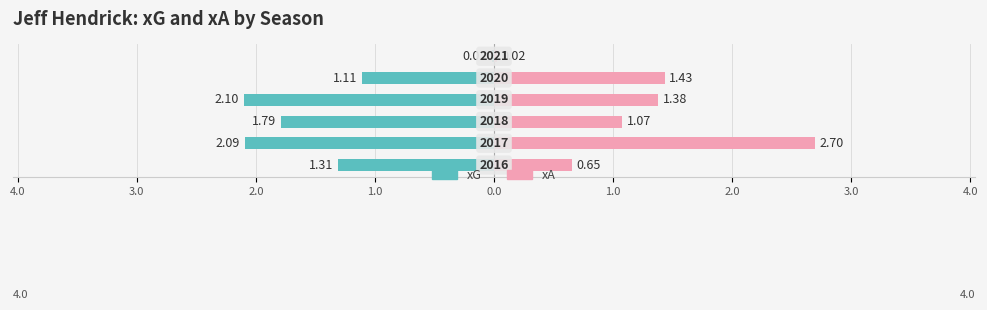

What are all the series names shown in the legend?

xG, xA